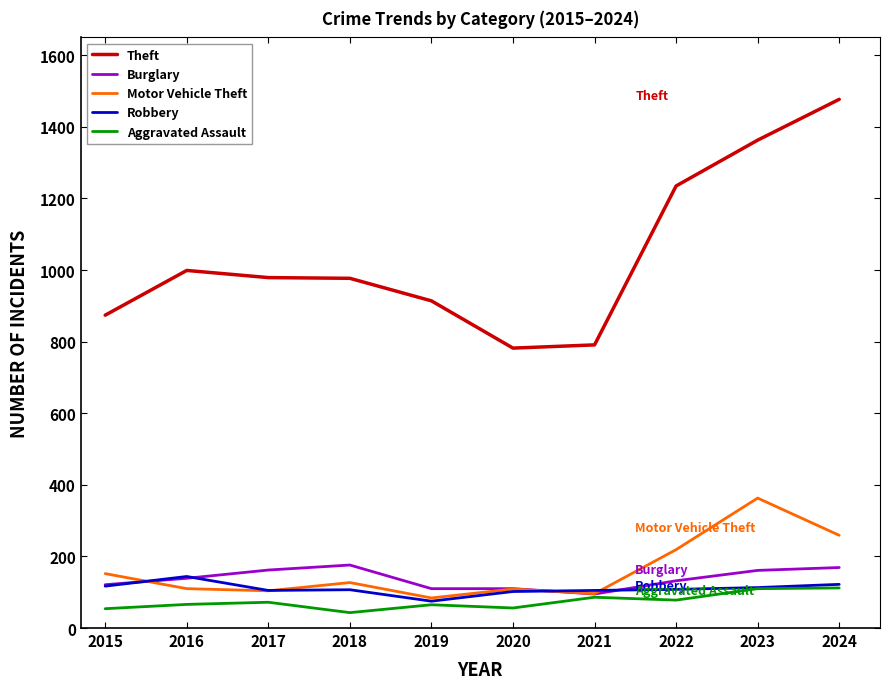

Does the chart display data point markers on the line(s)?

No